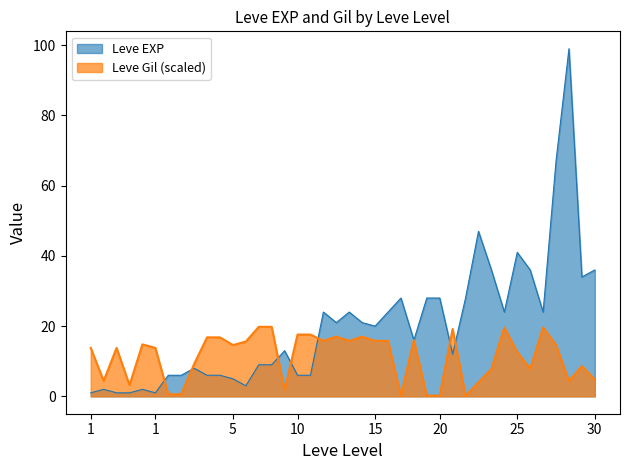

At which label is Leve EXP closest to 50?

25